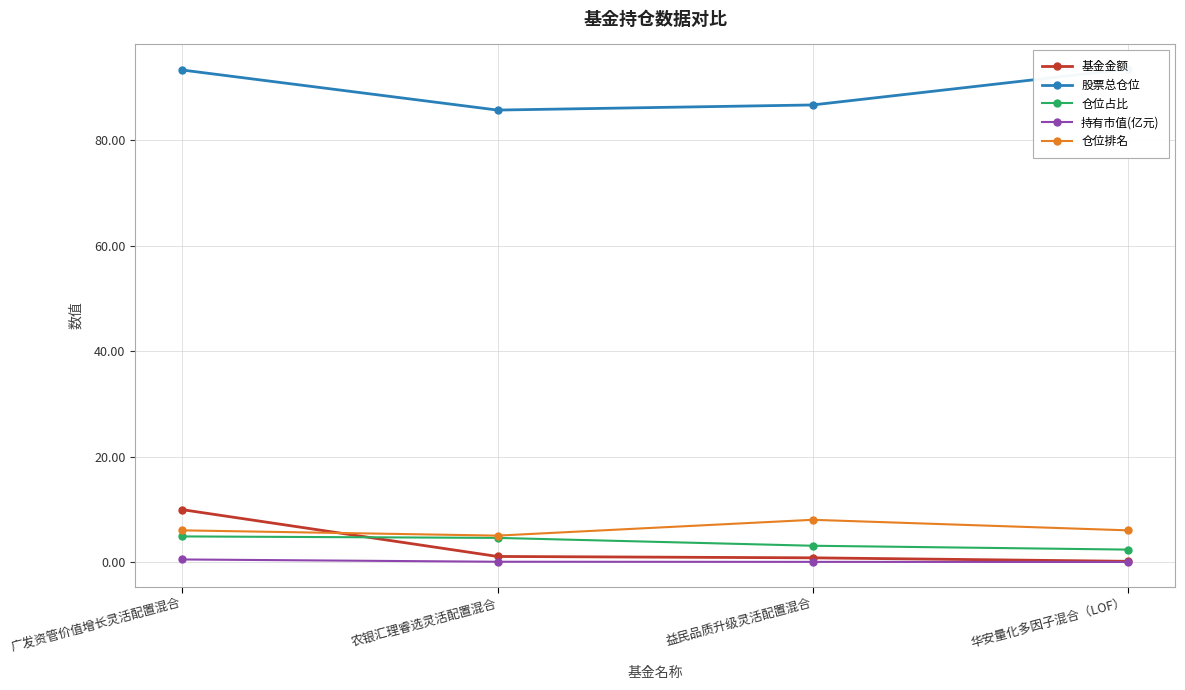

What is the label of the 1st point from the right?

华安量化多因子混合（LOF）